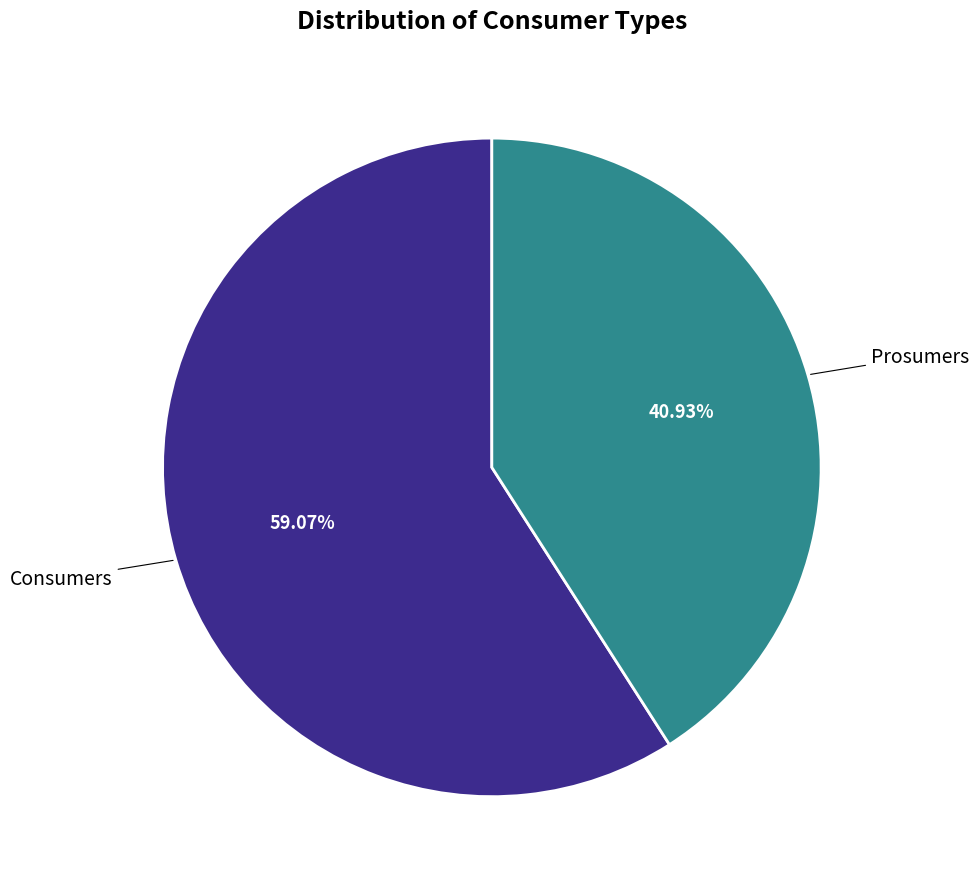

Is there a majority slice in this chart?

Yes